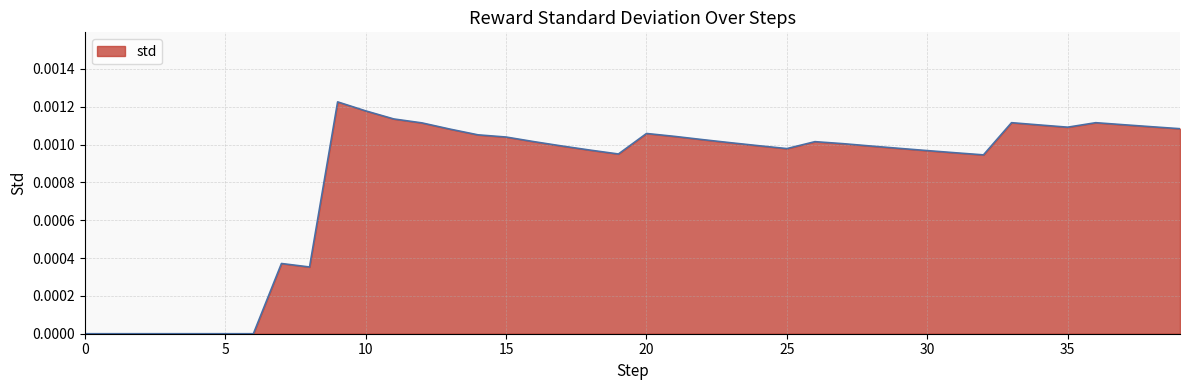

How many points are lower than both their immediate neighbors (excluding endpoints)?

5